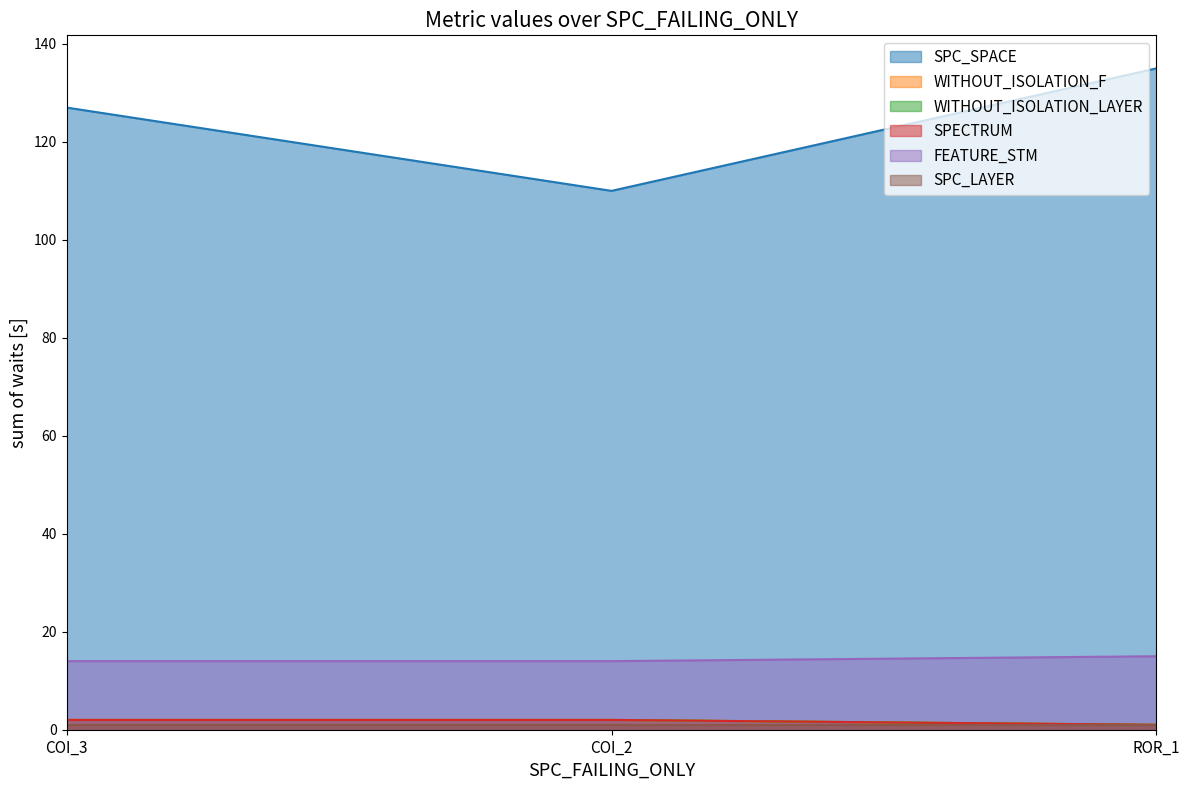

What is the maximum value for SPECTRUM?

2